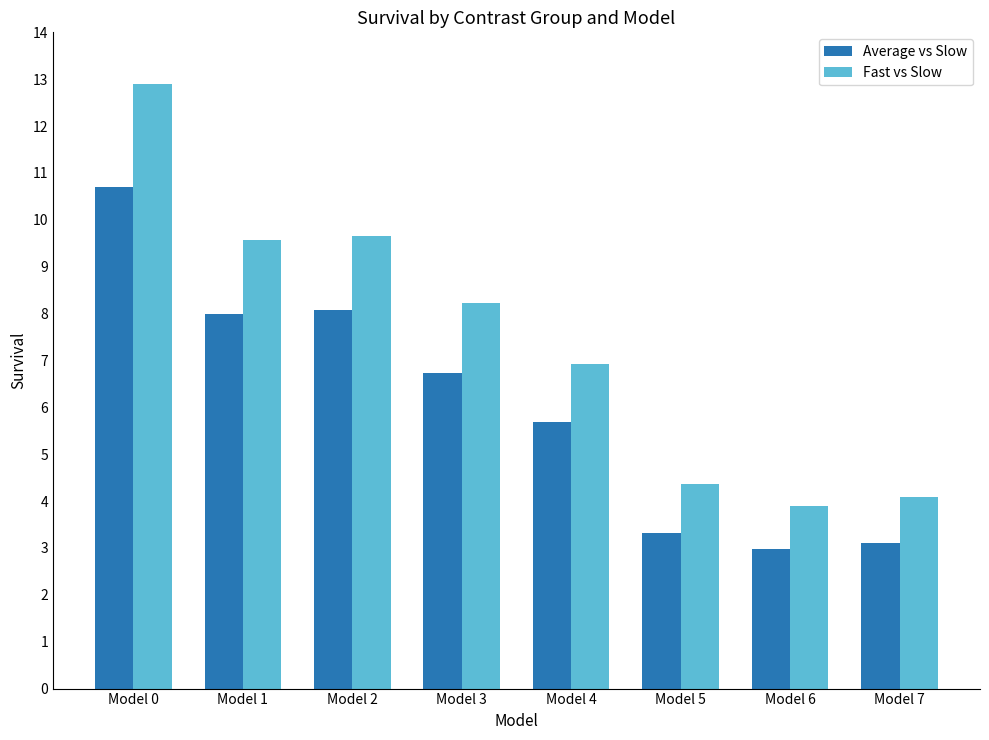

How many distinct data groups are displayed?

2